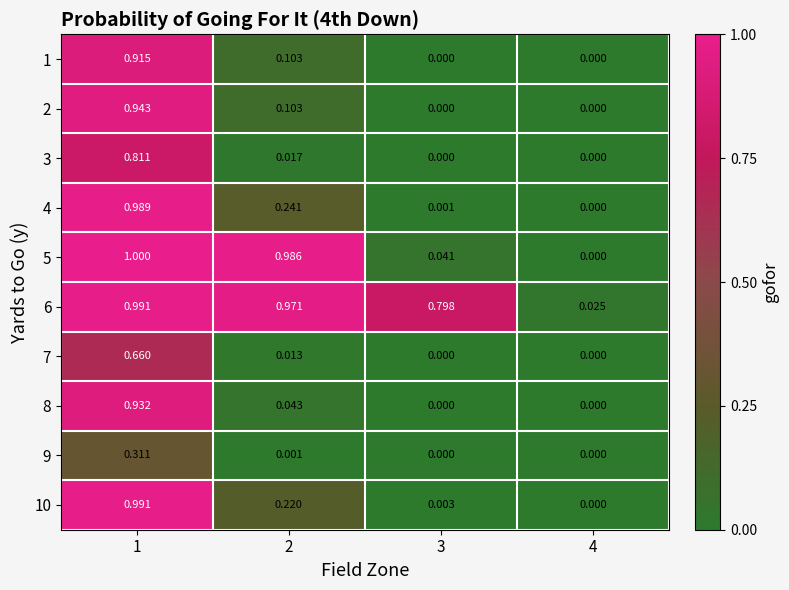

At which category is the sum across all series the highest?

1